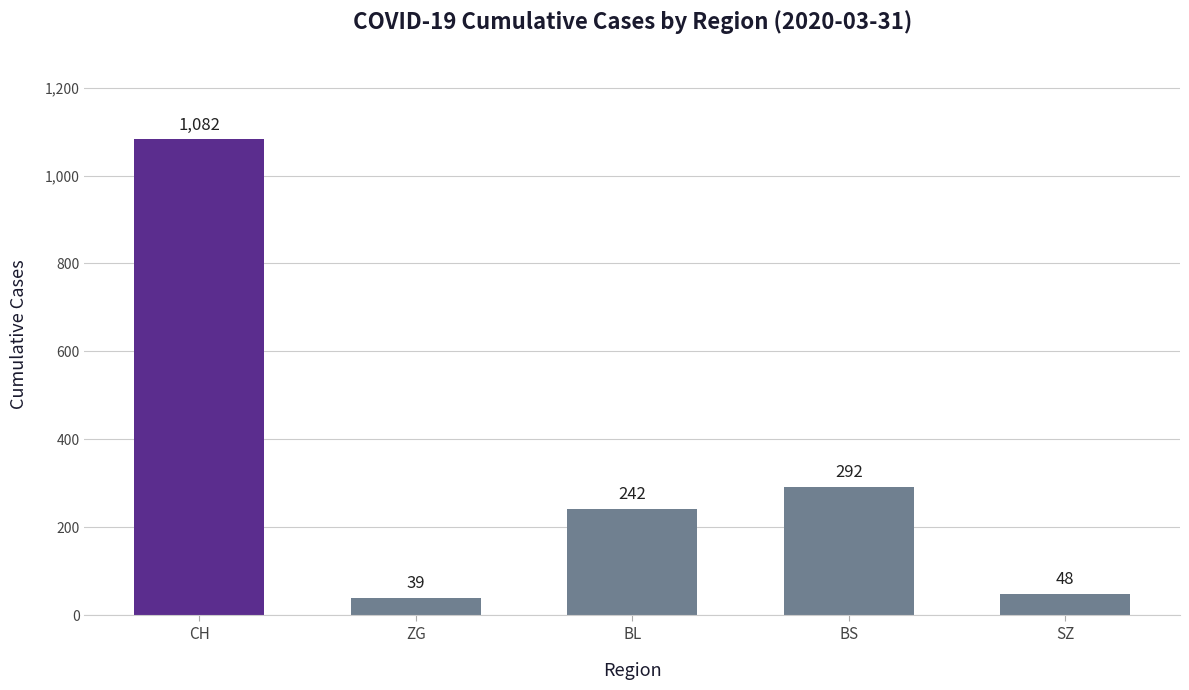

Between CH and ZG, which is larger?

CH